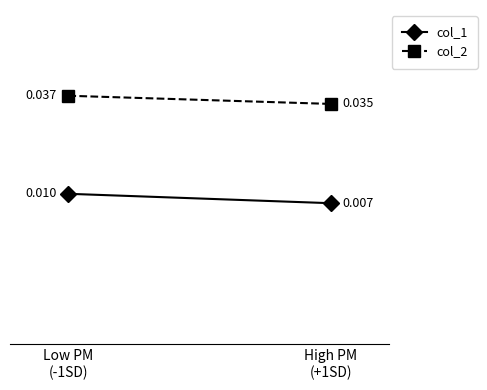

Is this an area chart (filled region under the line)?

No